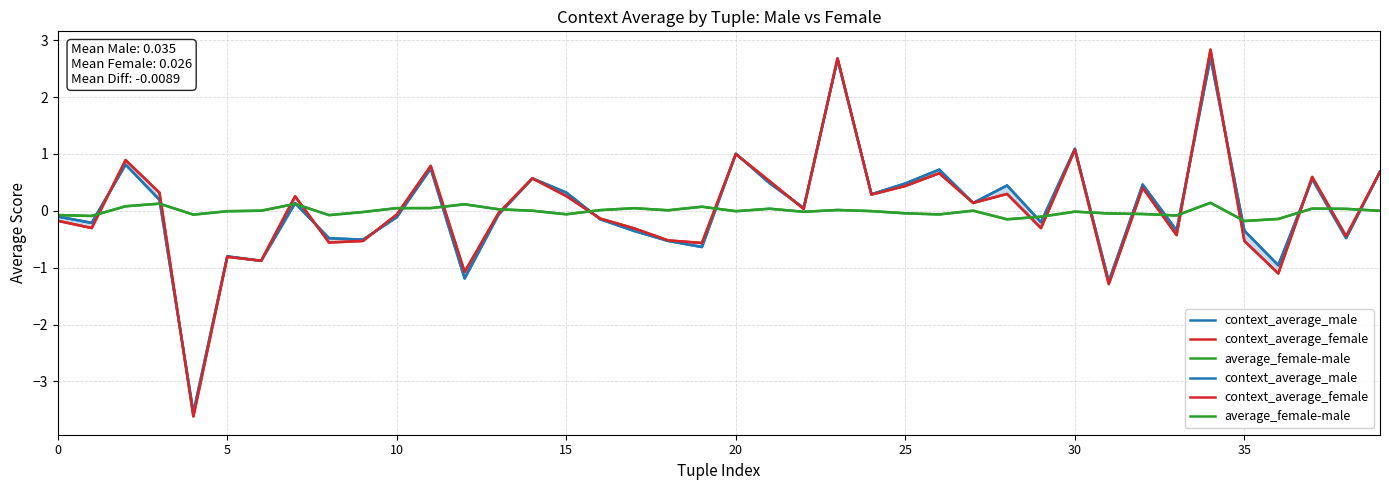

What is the sum of the context_average_female values at 28 and 20?

1.3